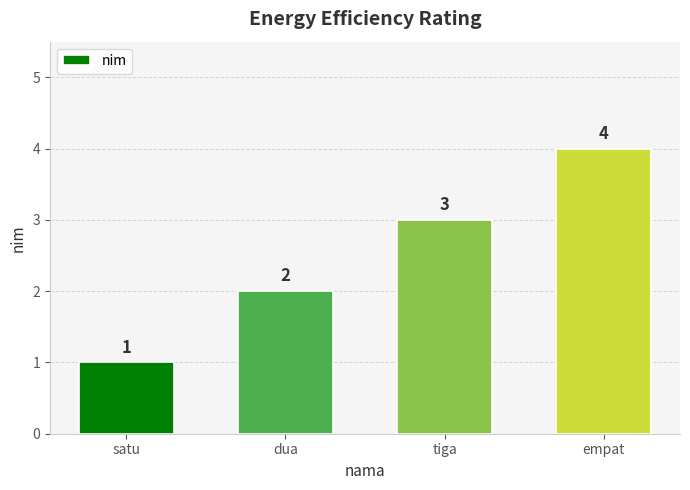

Does the chart contain stacked bars?

No